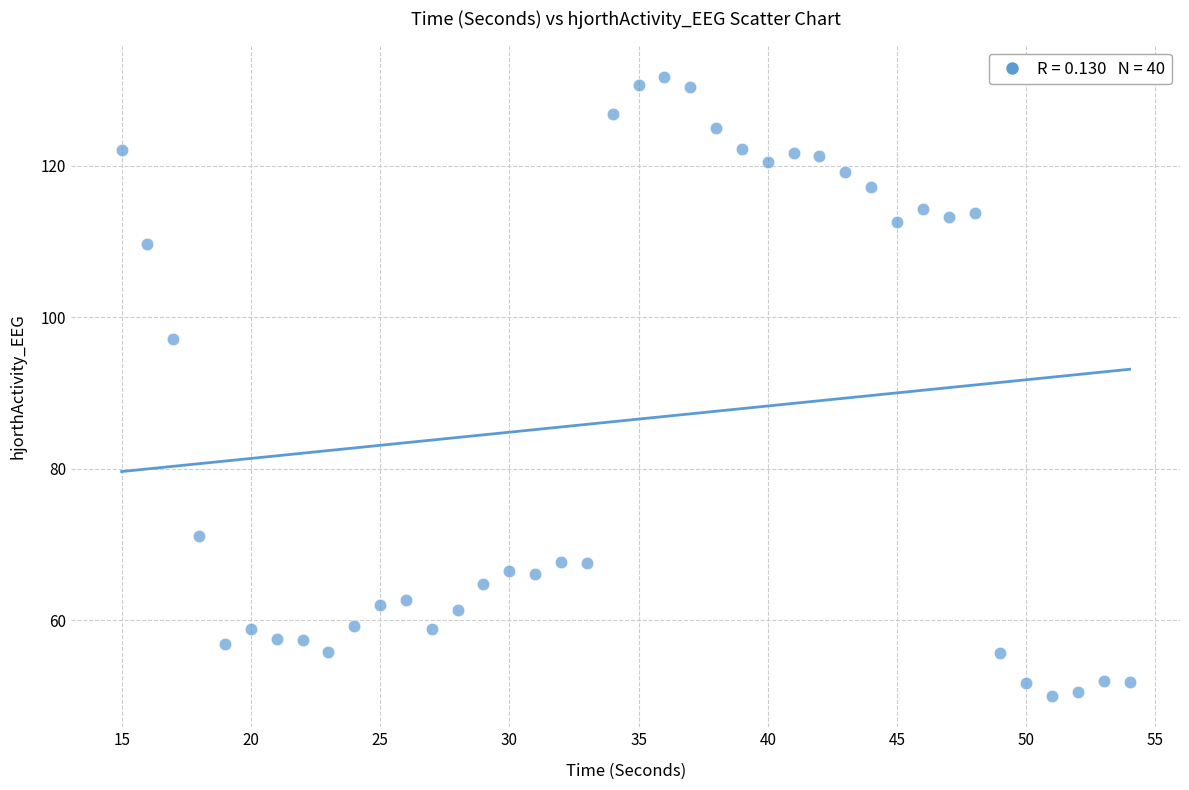

What Y value in the scatter plot is closest to 90?

97.1